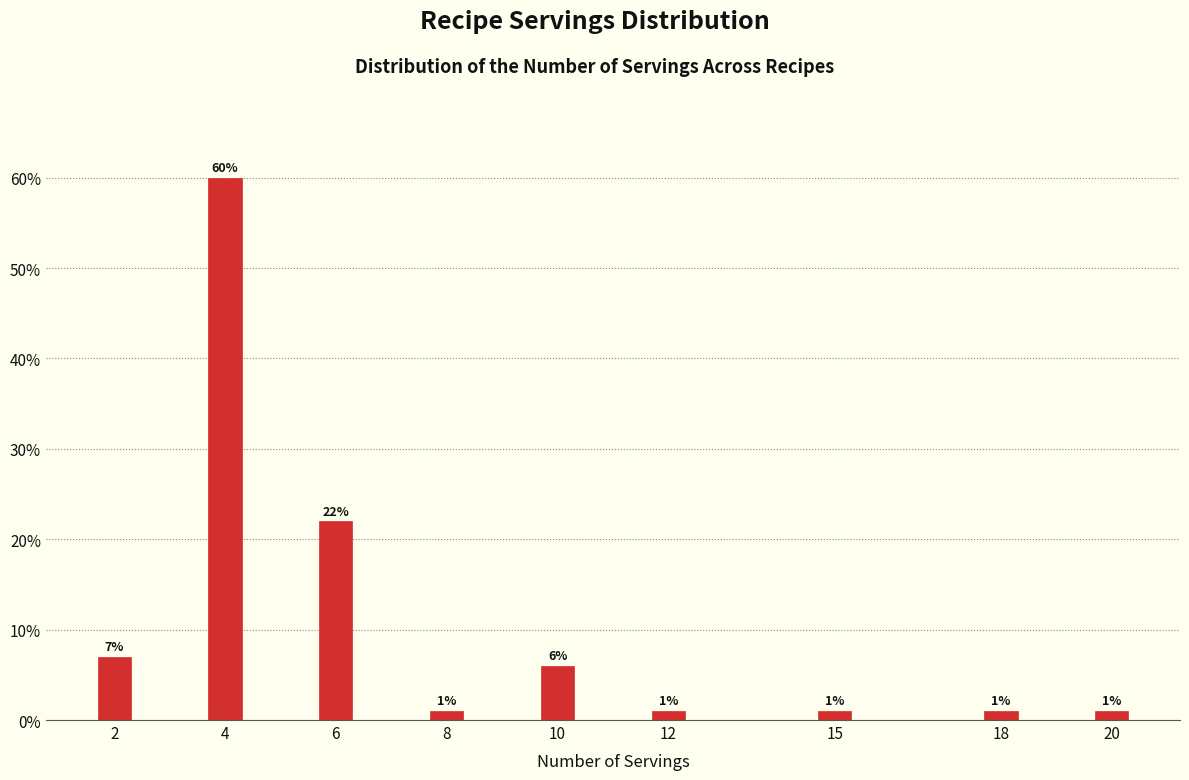

Reading left to right, transcribe all the data shown in this chart.

7.0	60.0	22.0	1.0	6.0	1.0	1.0	1.0	1.0